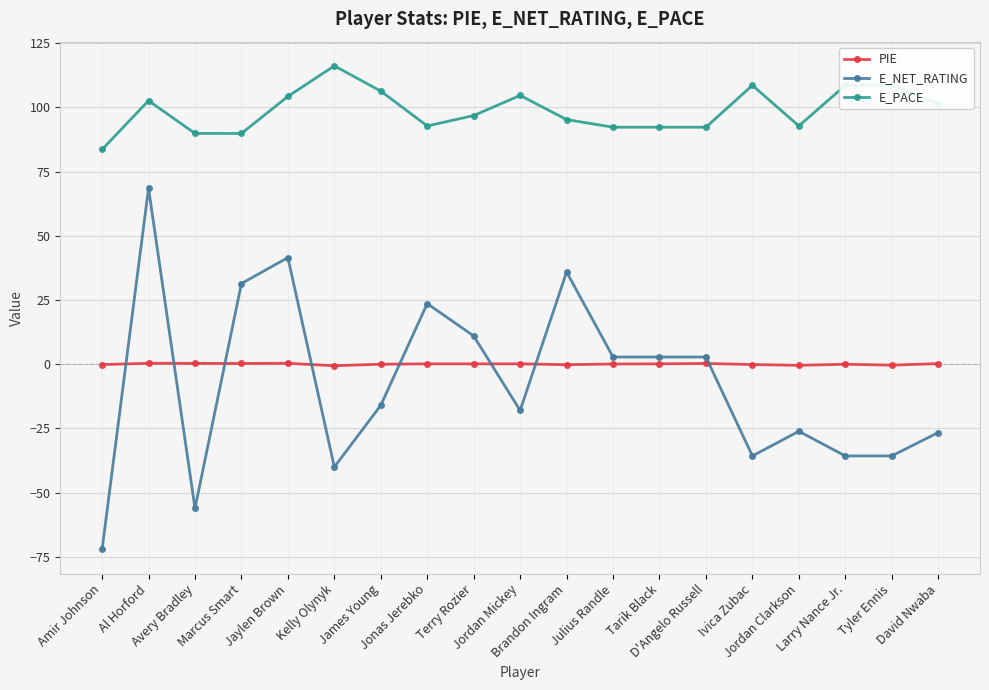

Which category has the lowest value in the E_PACE series?

Amir Johnson